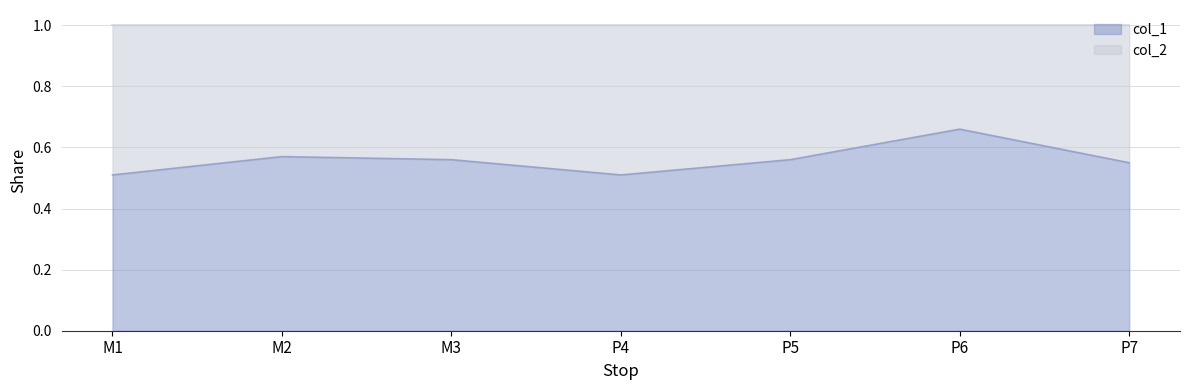

True or false: the data has more than 1 interior local peaks.

True